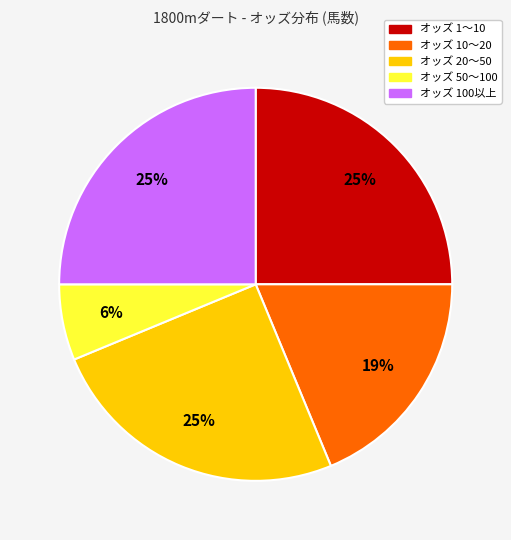

To the nearest percent, what is the difference between the largest and smallest slice percentages?

19%